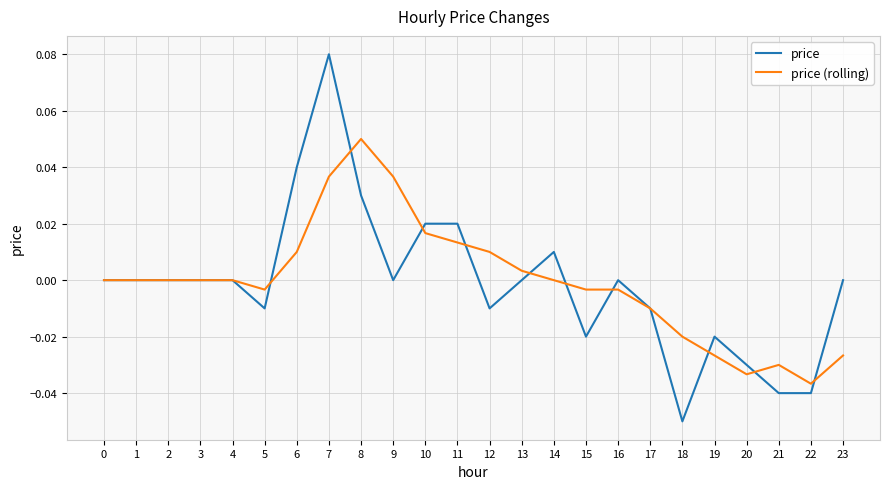

Which series has the largest range (max minus min)?

price